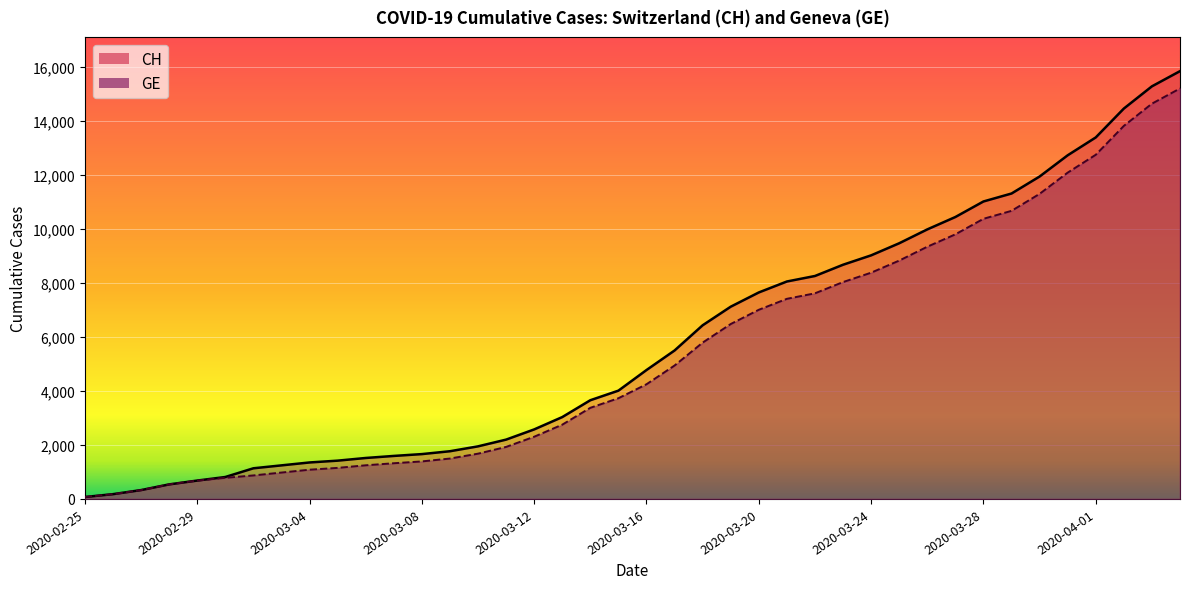

True or false: GE has more than 0 interior local peaks.

False